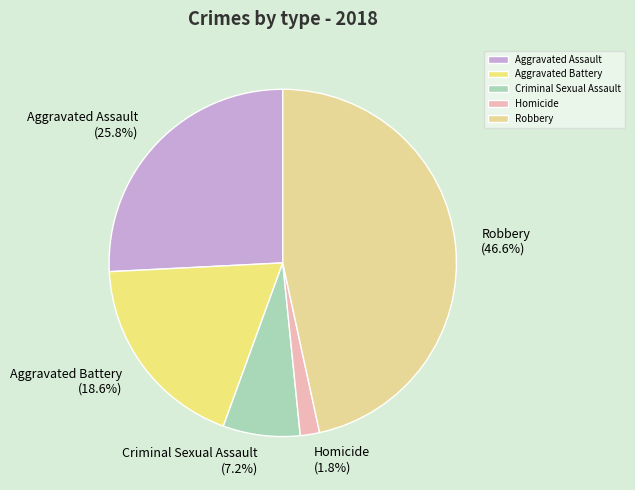

To the nearest percent, what portion does Homicide represent?

2%